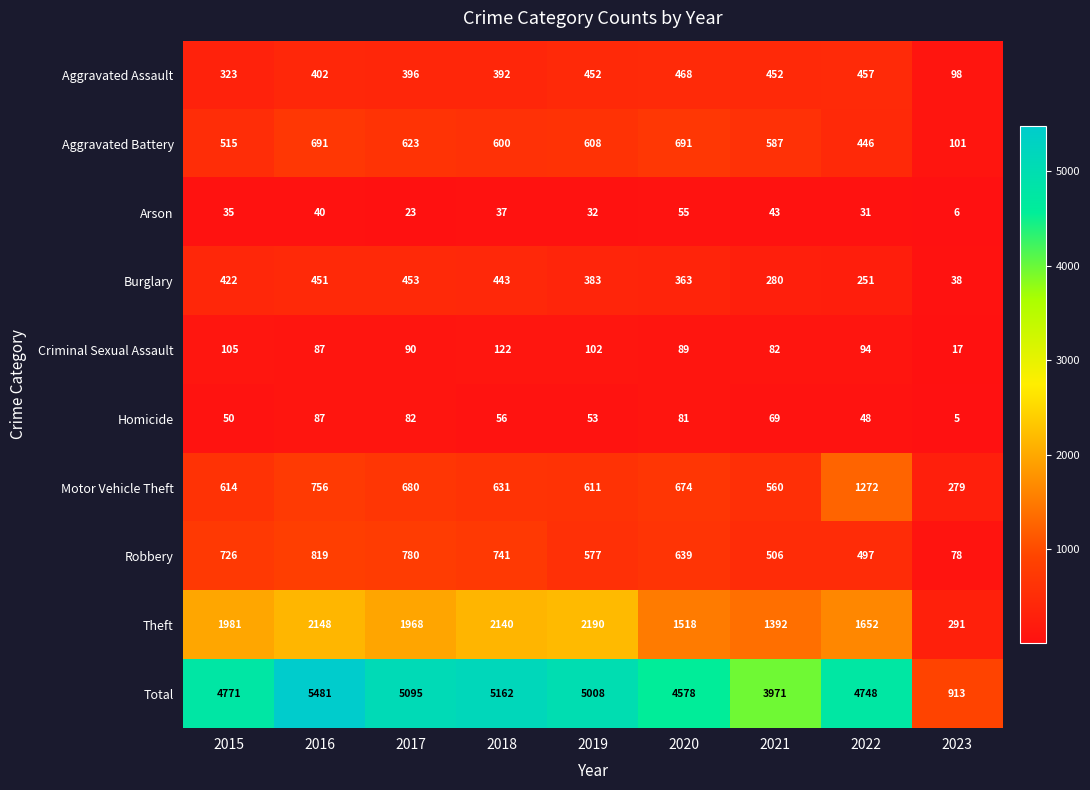

What is the average value of the Motor Vehicle Theft series?

675